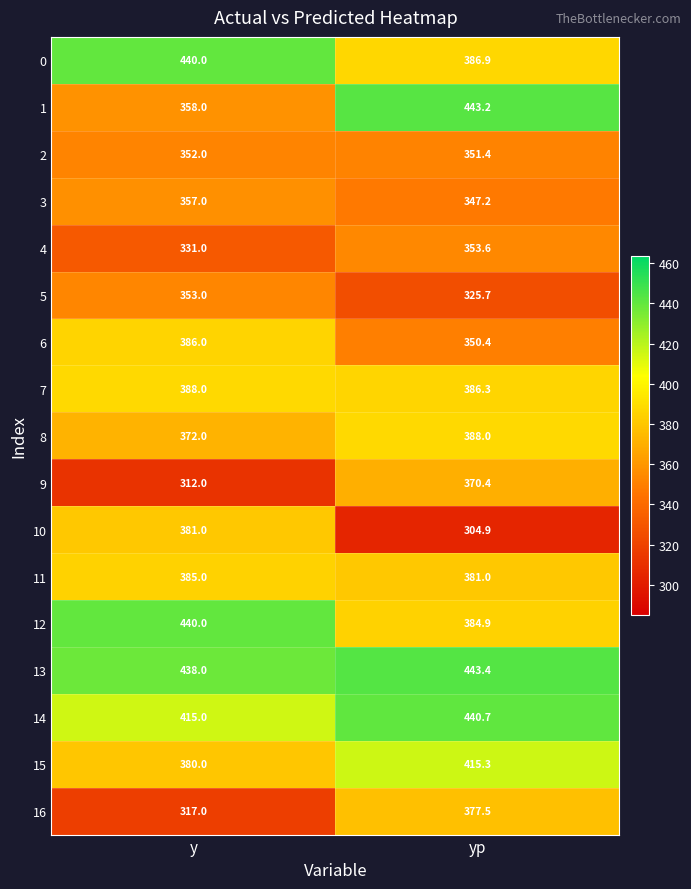

What is the sum of all 13 values?

881.4